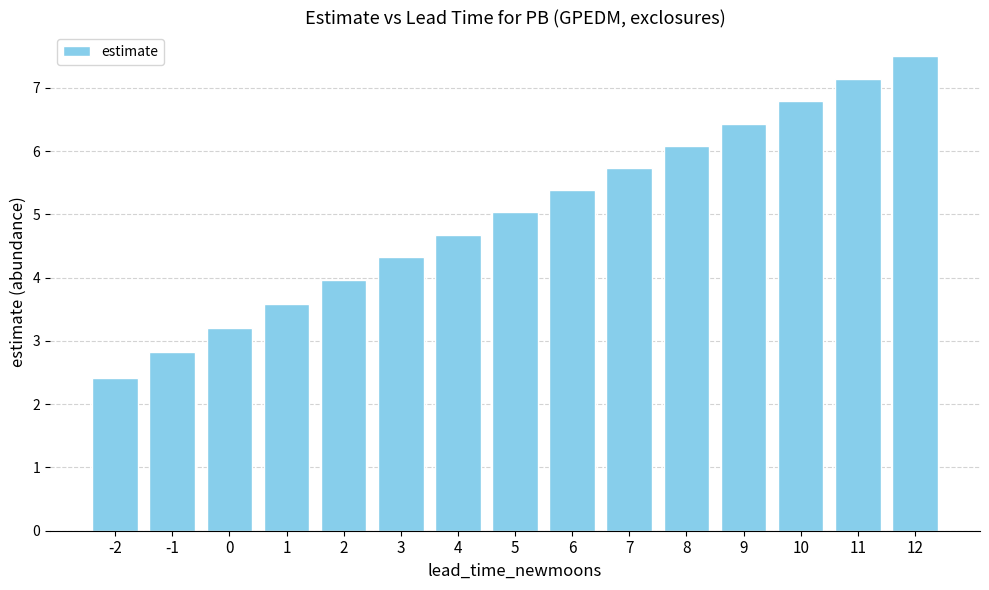

Reading left to right, extract all data points from this chart.

-2=2.4	-1=2.8	0=3.2	1=3.6	2=4.0	3=4.3	4=4.7	5=5.0	6=5.4	7=5.7	8=6.1	9=6.4	10=6.8	11=7.1	12=7.5